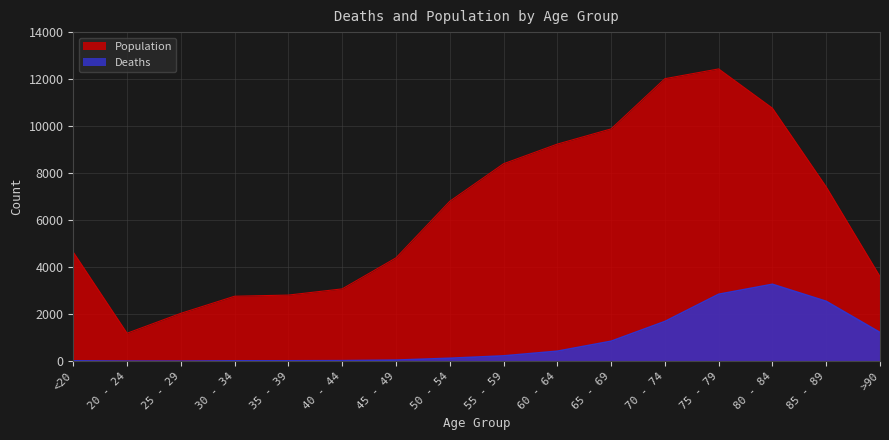

List the series in order of their peak value, highest first.

Population, Deaths